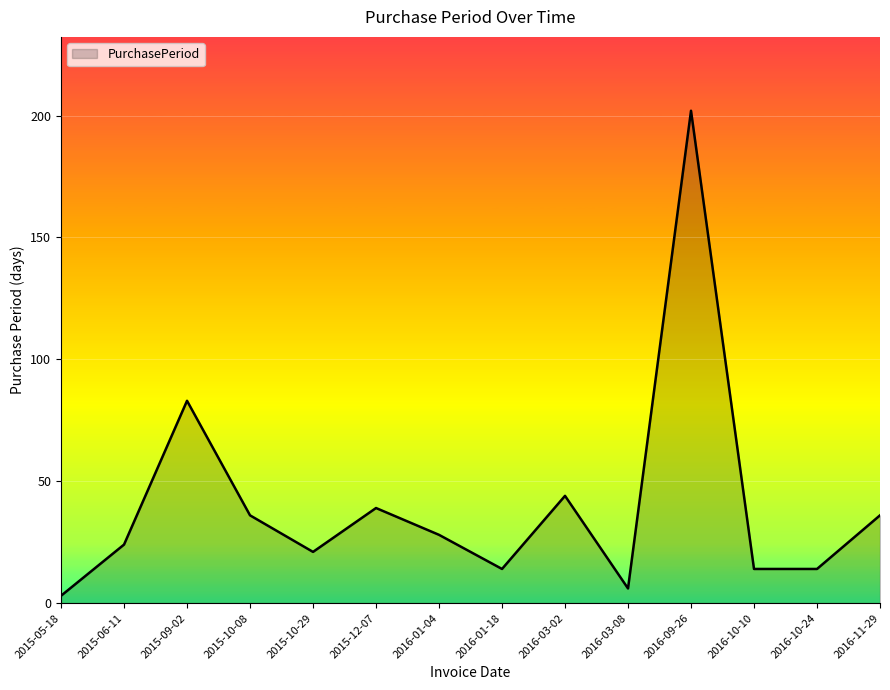

True or false: the data shows 14 at 2016-10-10.

True